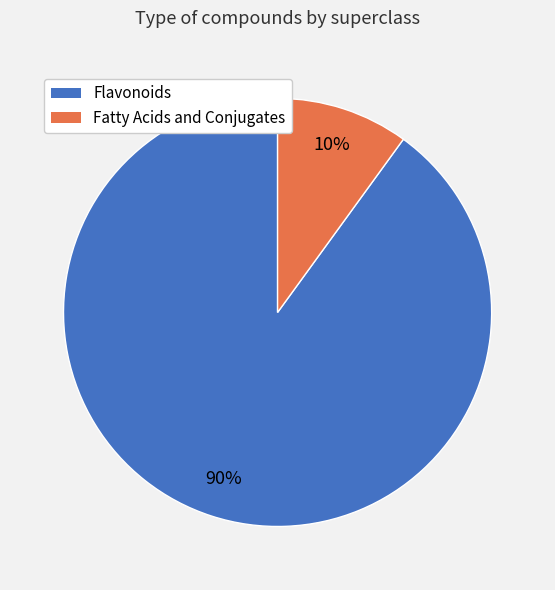

What is the largest slice in the pie chart?

Flavonoids